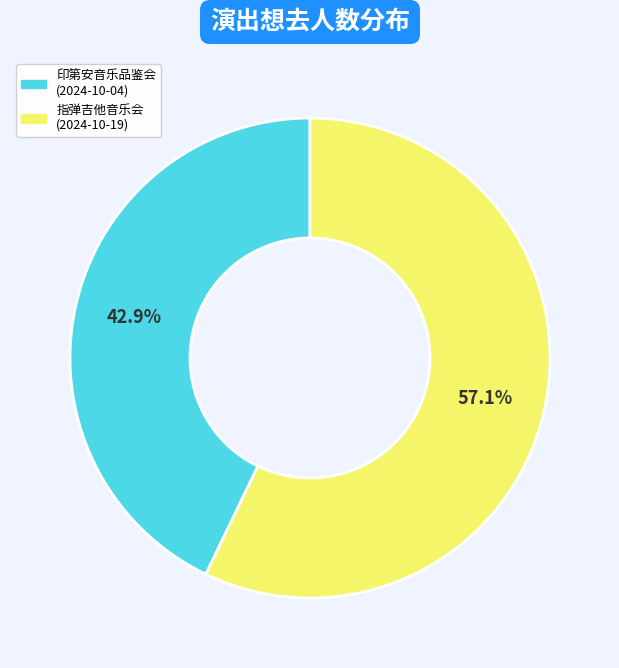

Between 指弹吉他音乐会 (2024-10-19) and 印第安音乐品鉴会 (2024-10-04), which is larger?

指弹吉他音乐会 (2024-10-19)